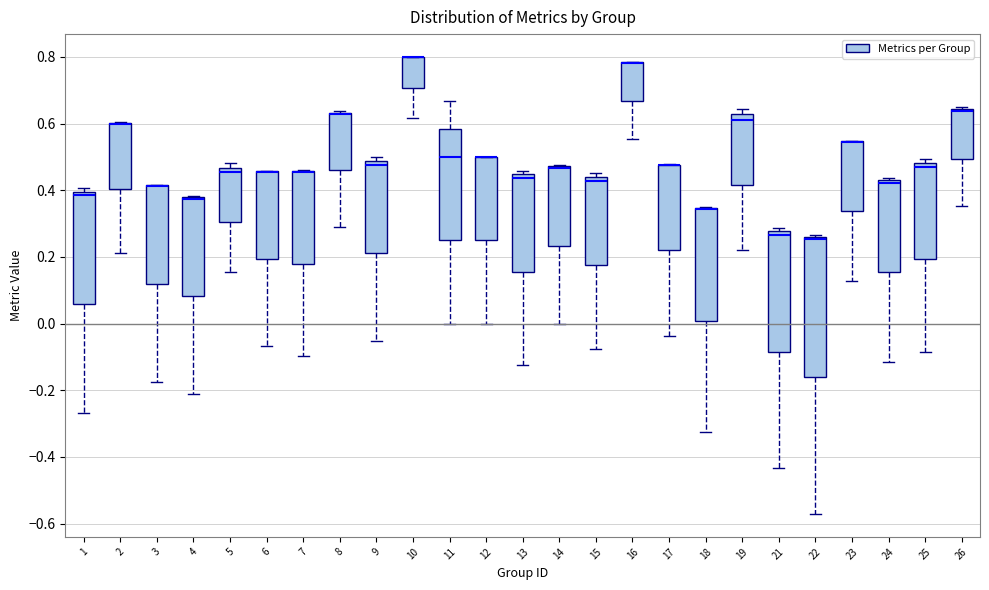

Where is the upper edge of the box at x = 7 on the y-axis? The values are not printed on the chart, so give them approximately, as read against the axis.

0.46